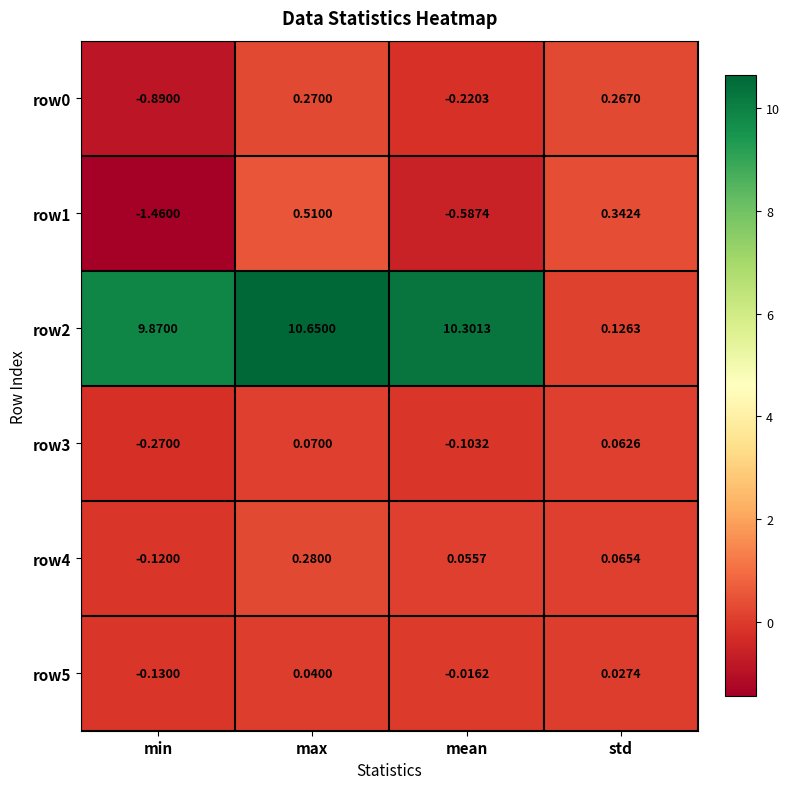

At which category is the sum across all series the highest?

max